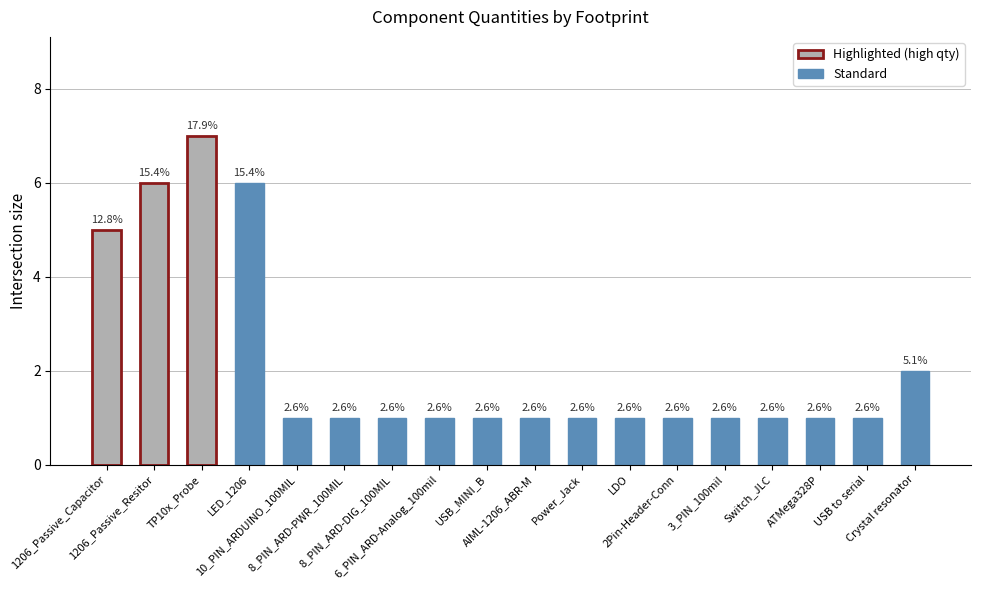

The value at 8_PIN_ARD-PWR_100MIL is 1. True or false?

True